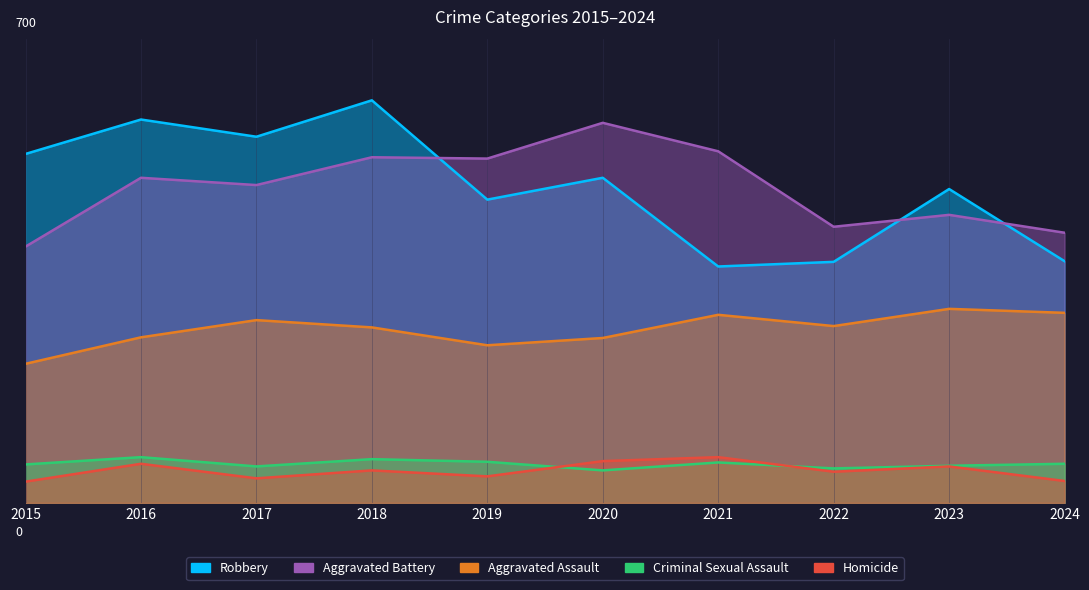

Which label corresponds to the smallest value in the chart?

2015